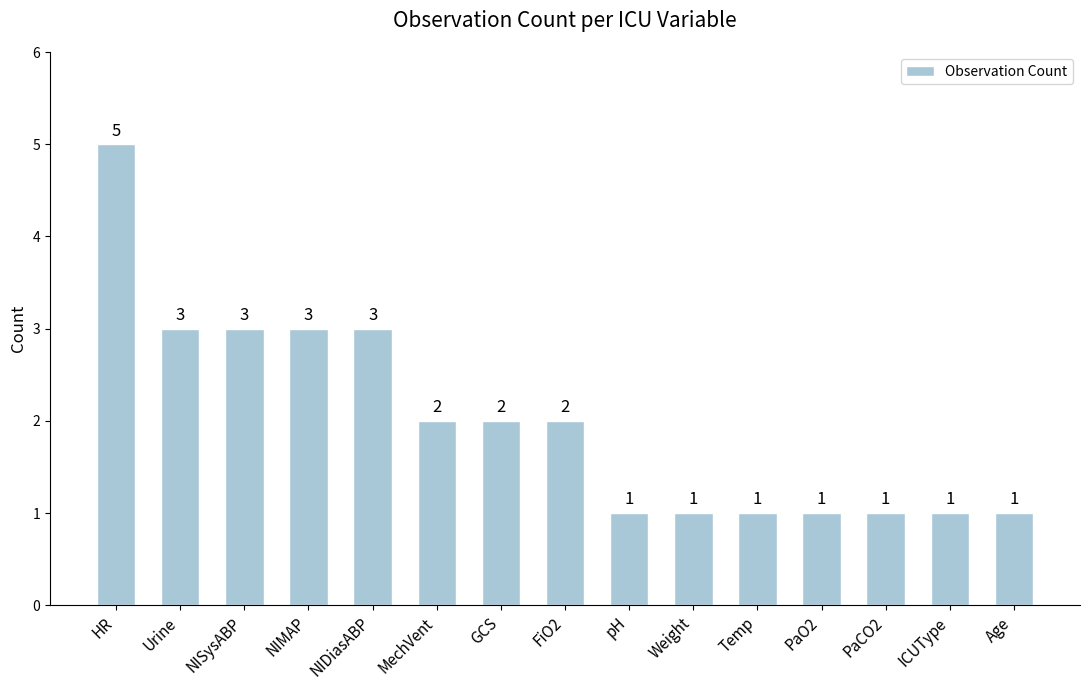

Does the chart contain any negative values?

No